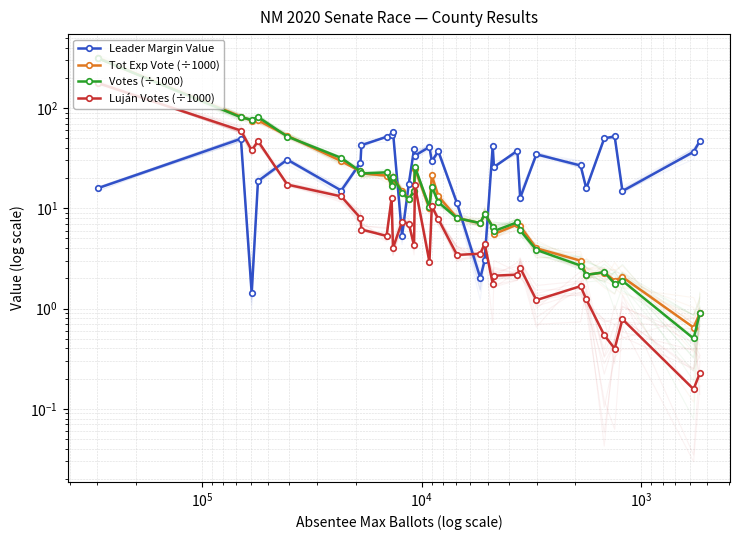

How many lines are shown in the chart?

4